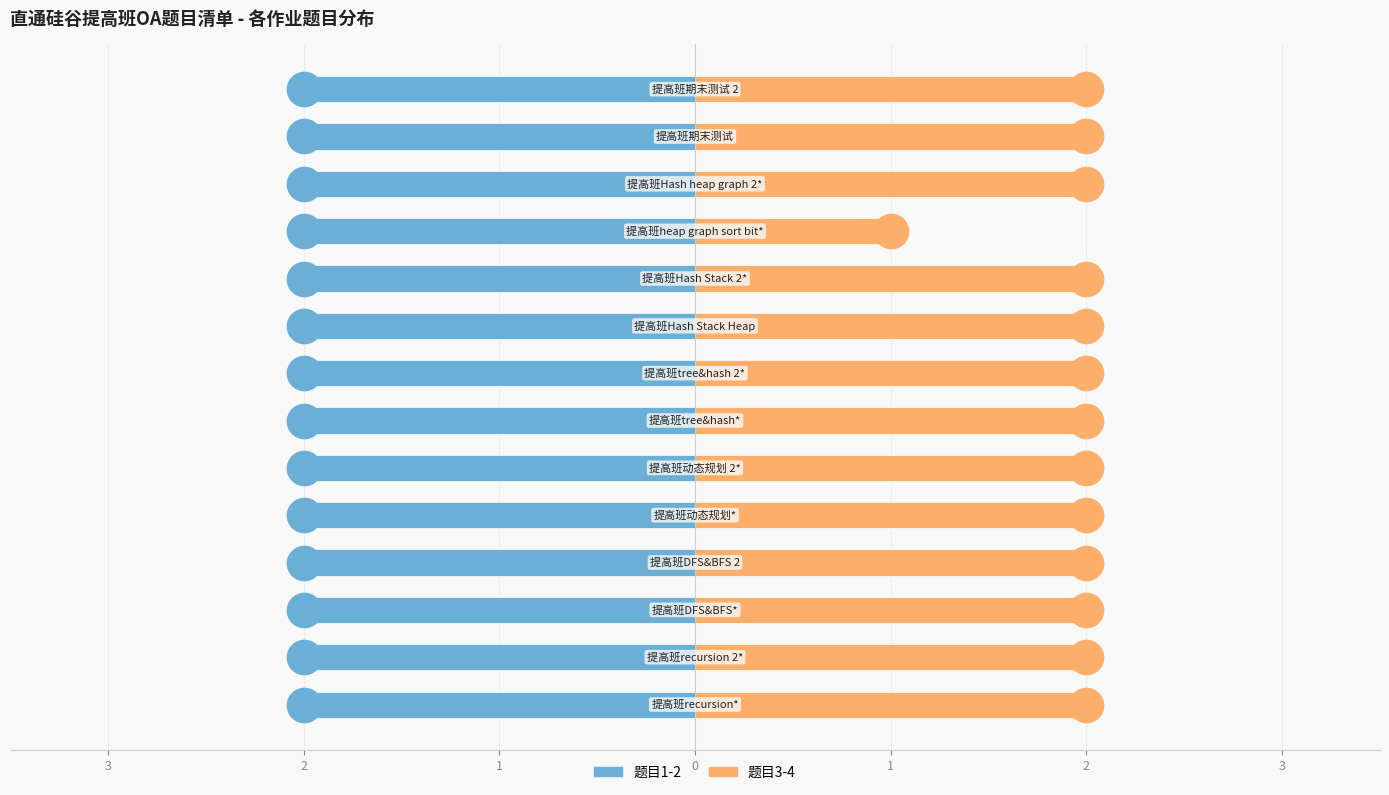

Which series has the widest spread of Y values?

题目3-4